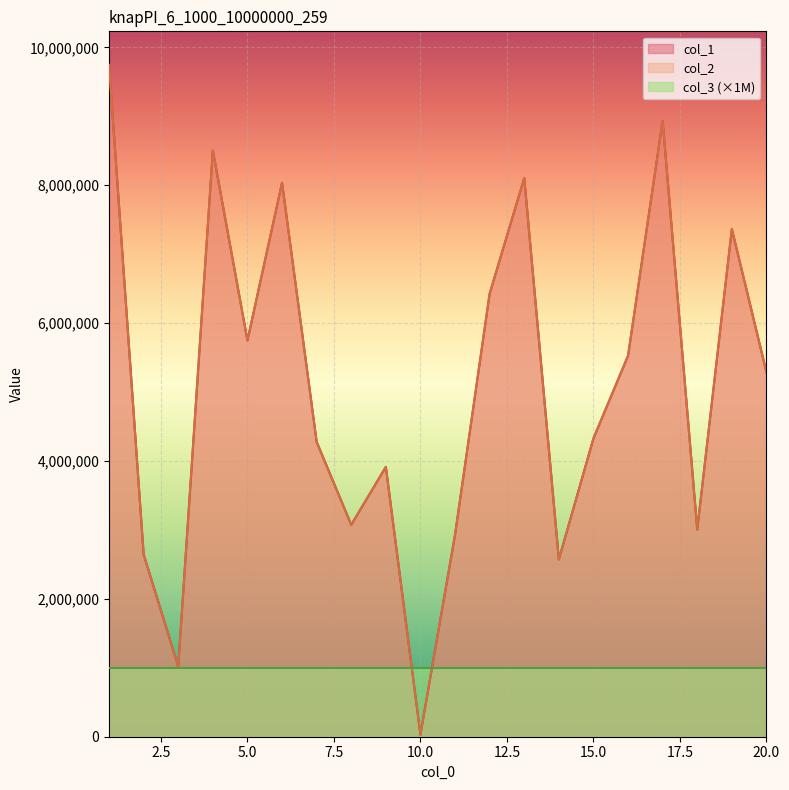

Is the value of col_1 at 15 greater than the value of col_2 at 18?

Yes